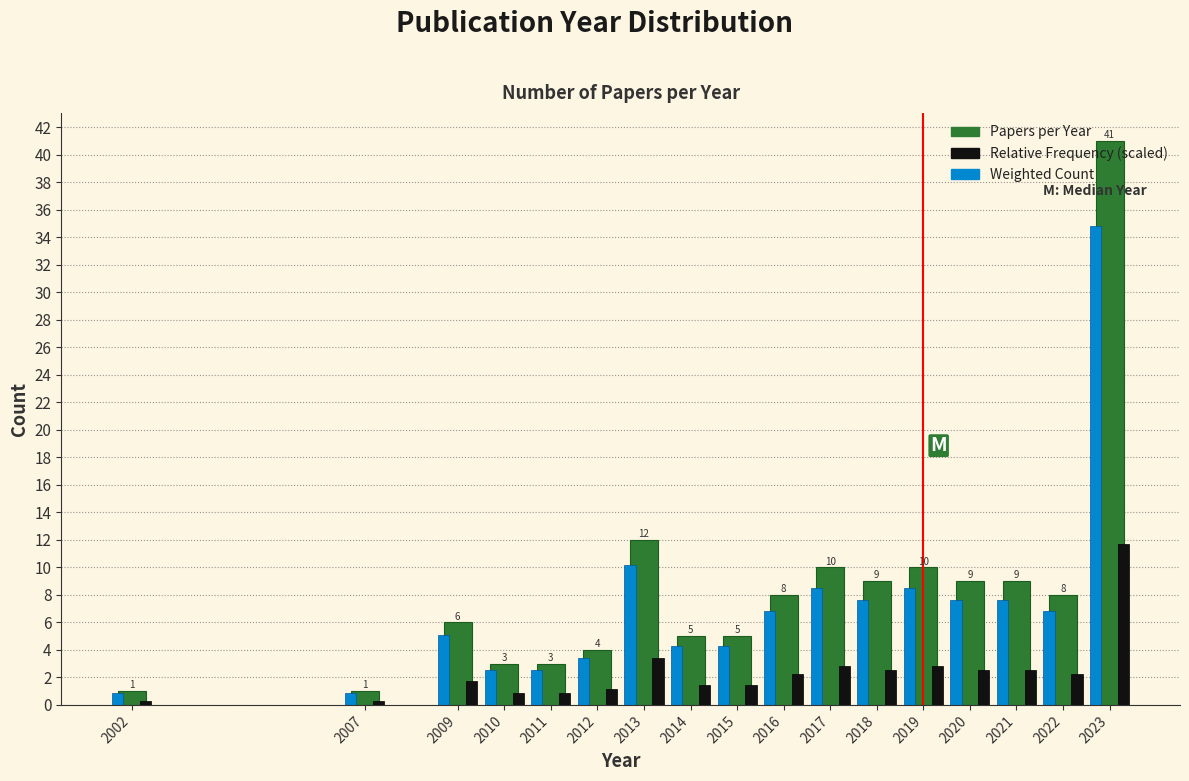

What is the minimum value for Papers per Year?

1.0